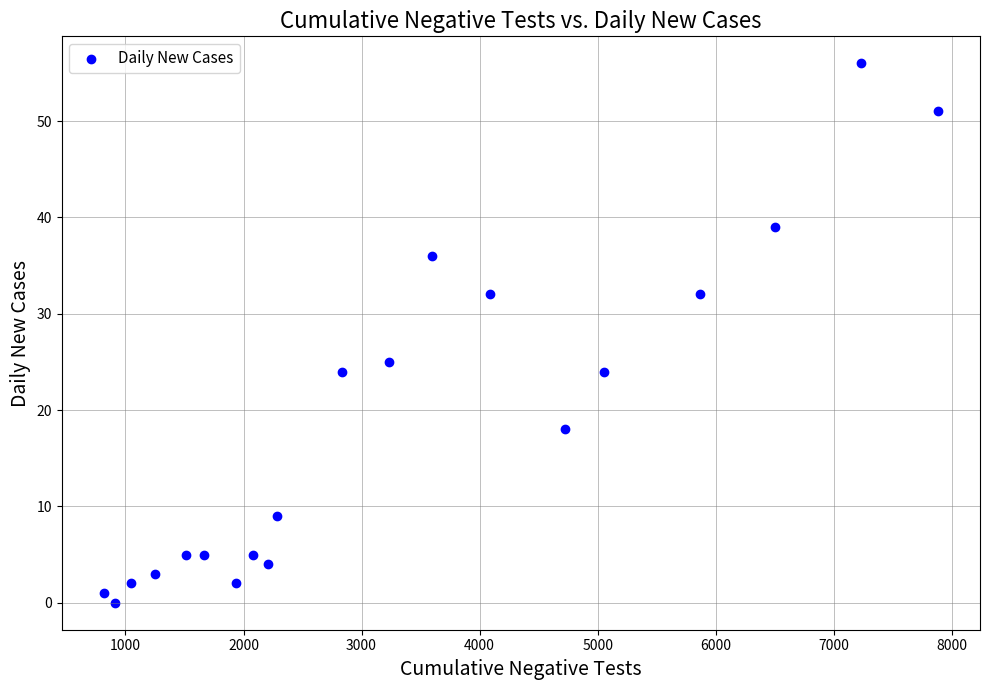

What Y value in the scatter plot is closest to 28?

25